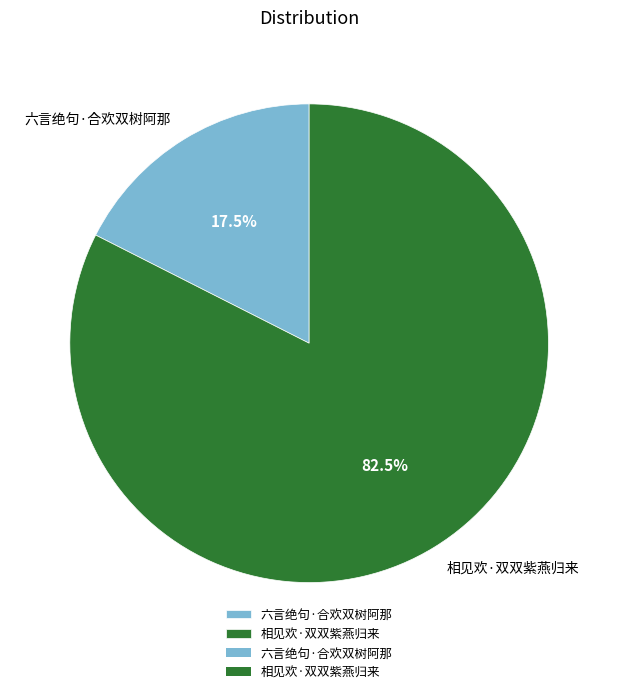

How many slices are in this pie chart?

2